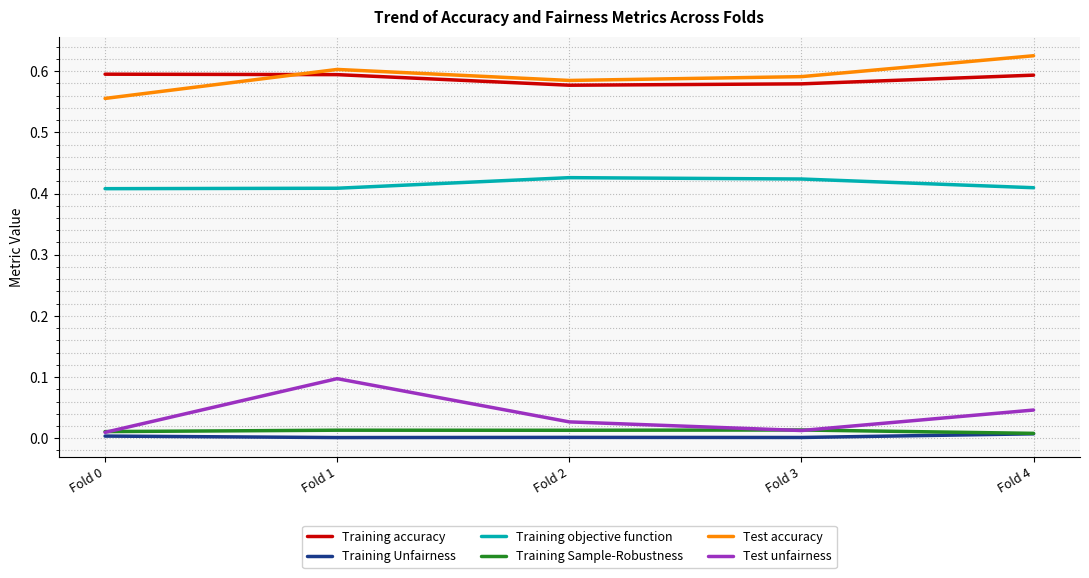

Which label corresponds to the largest value in the chart?

Fold 4